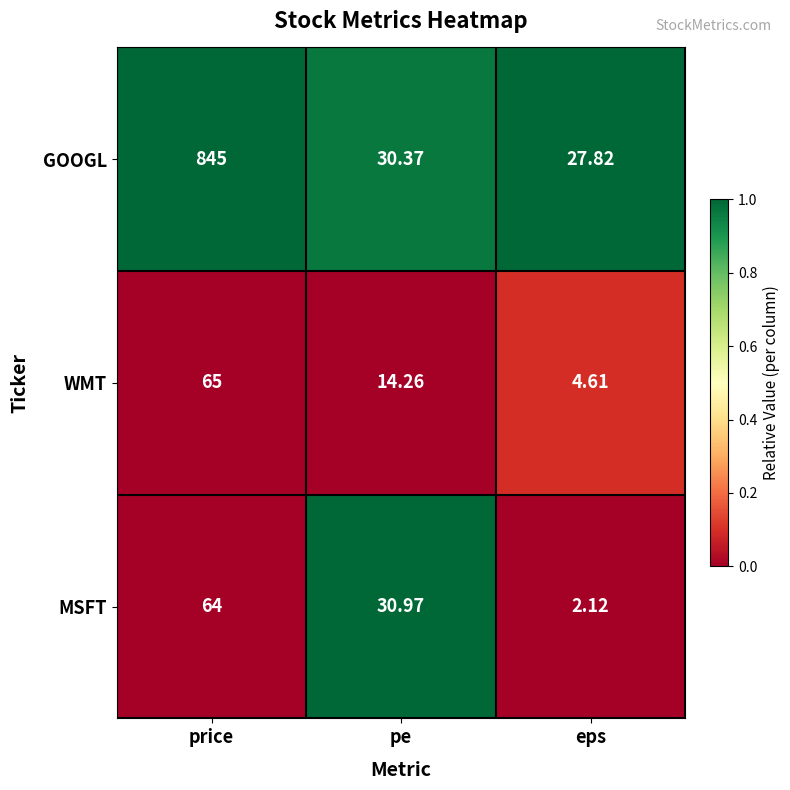

Which series changed the most between price and pe?

GOOGL